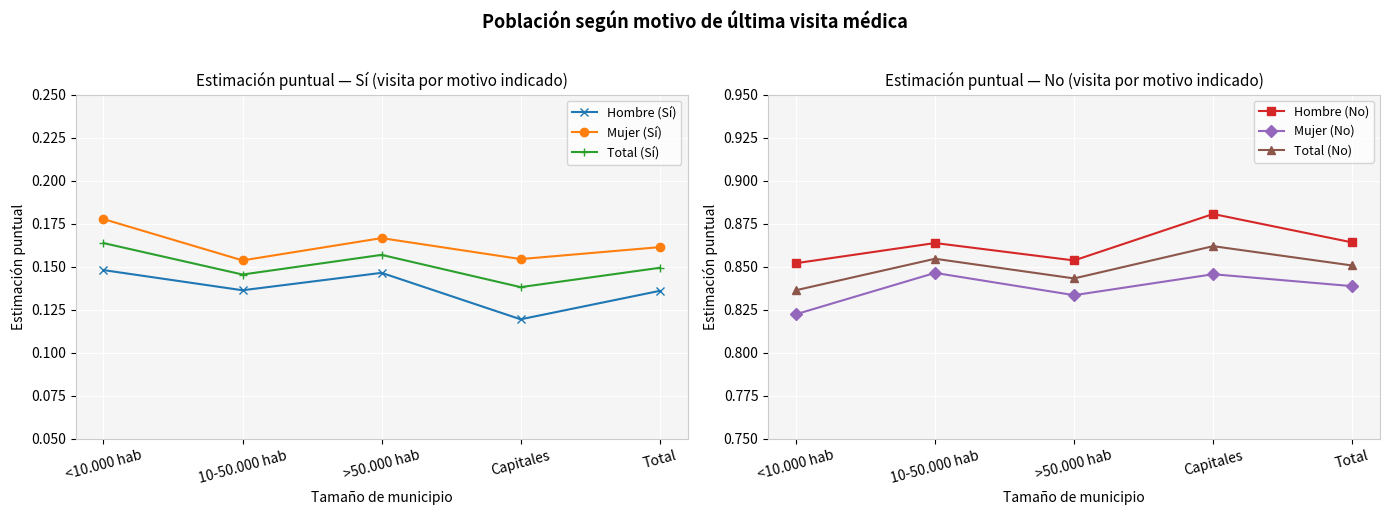

What is the value of the Total (Sí) point at the 3rd from the left?

0.2